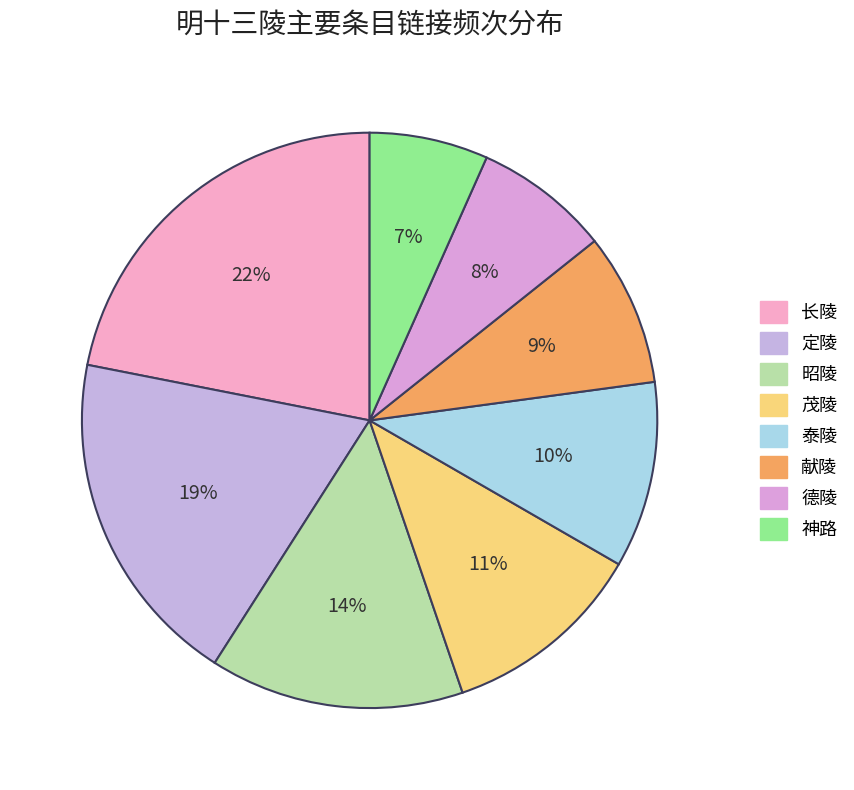

Does 泰陵 account for over 50% of the chart?

No